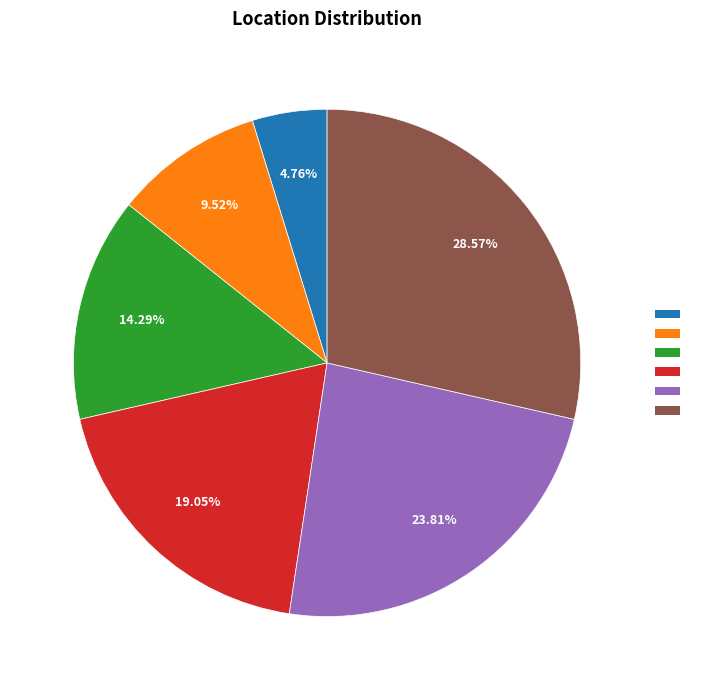

Is there a majority slice in this chart?

No